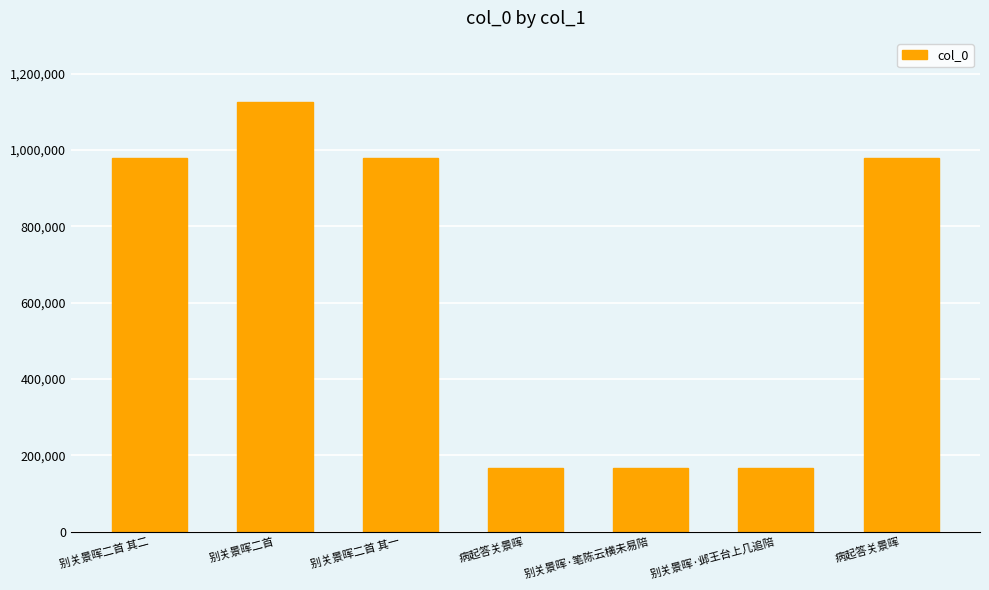

Reading left to right, list all the values displayed in this chart.

979289	1125061	979453	165776	166102	165778	979322